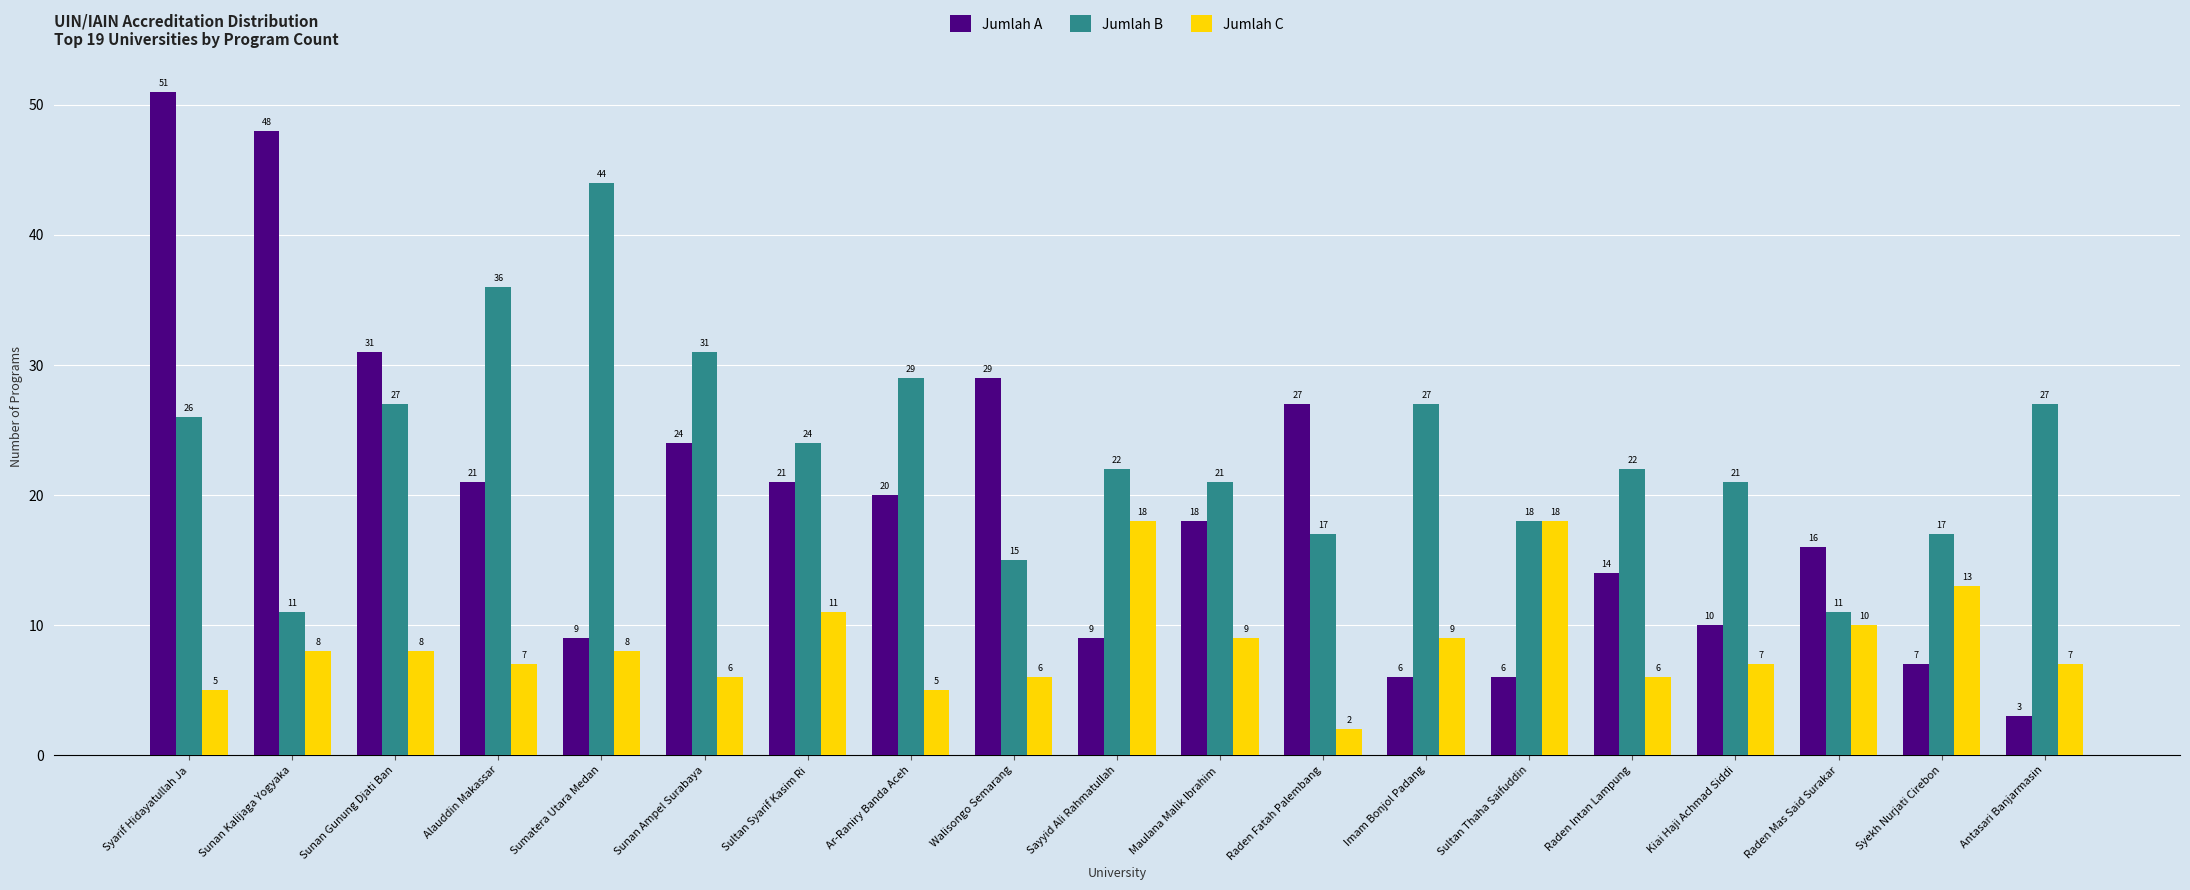

True or false: Jumlah B has a value of 17 at Syekh Nurjati Cirebon.

True